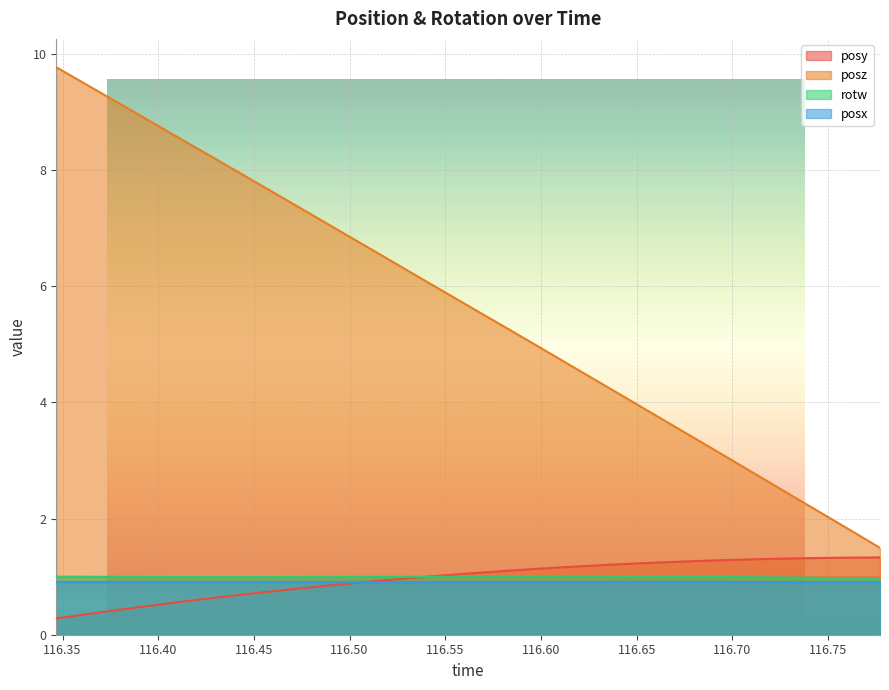

What is the highest value of the rotw series?

1.0